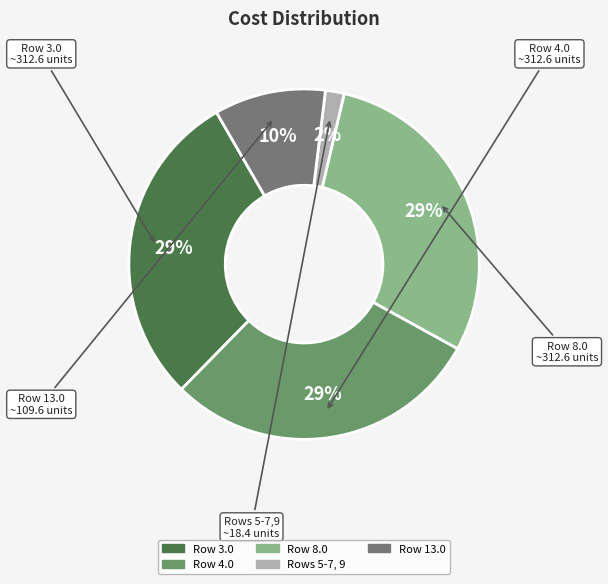

How many slices are in this pie chart?

5